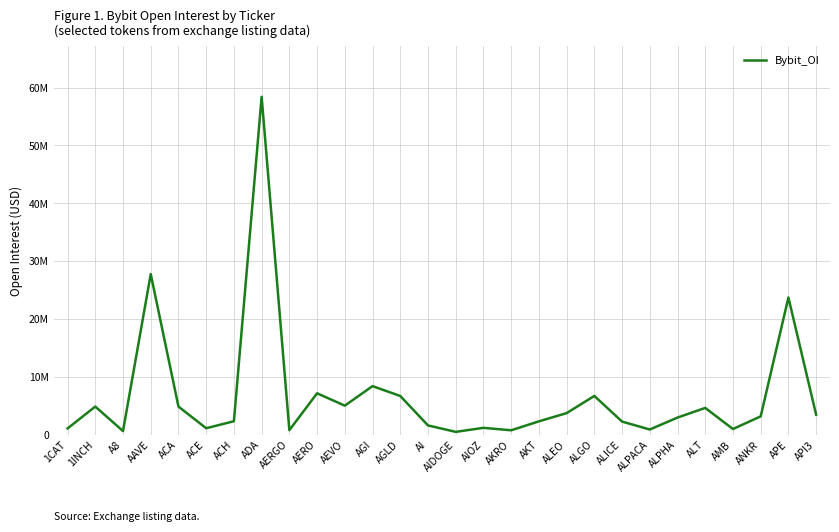

At which category does the chart reach its minimum across all series?

AIDOGE